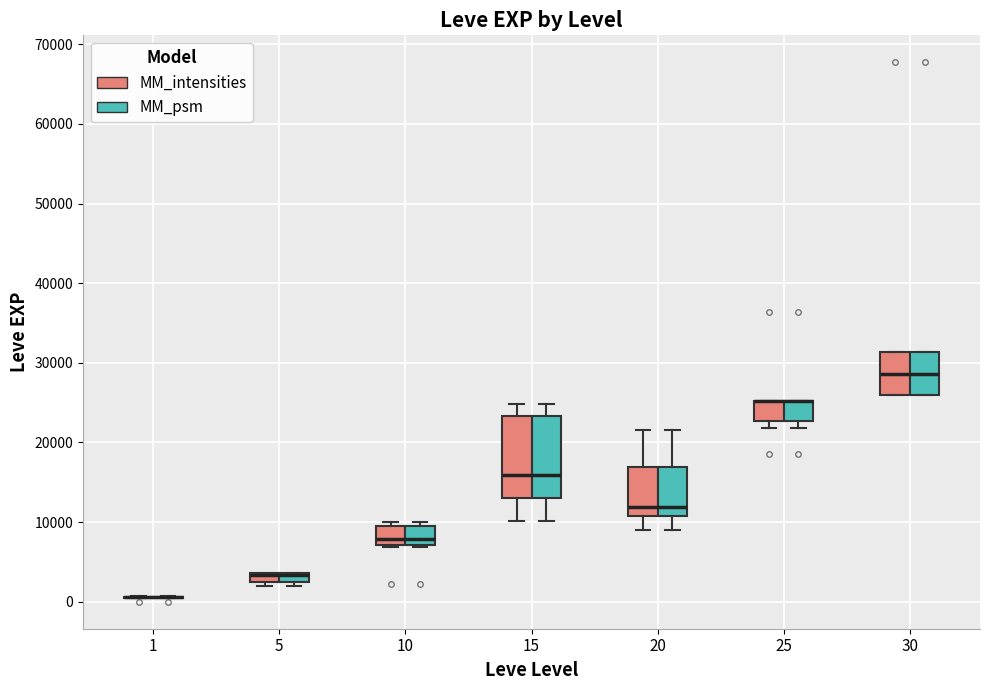

Where is the lower edge of the box for 5 (MM_intensities) on the y-axis? The values are not printed on the chart, so give them approximately, as read against the axis.

2000